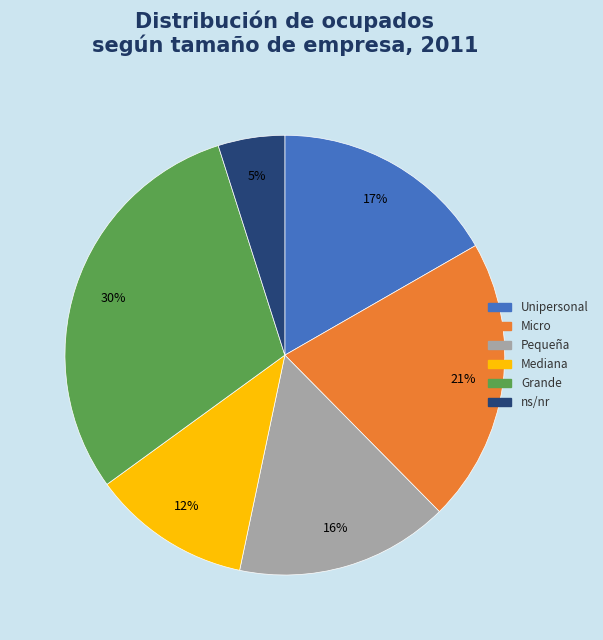

Which slice is the largest?

Grande